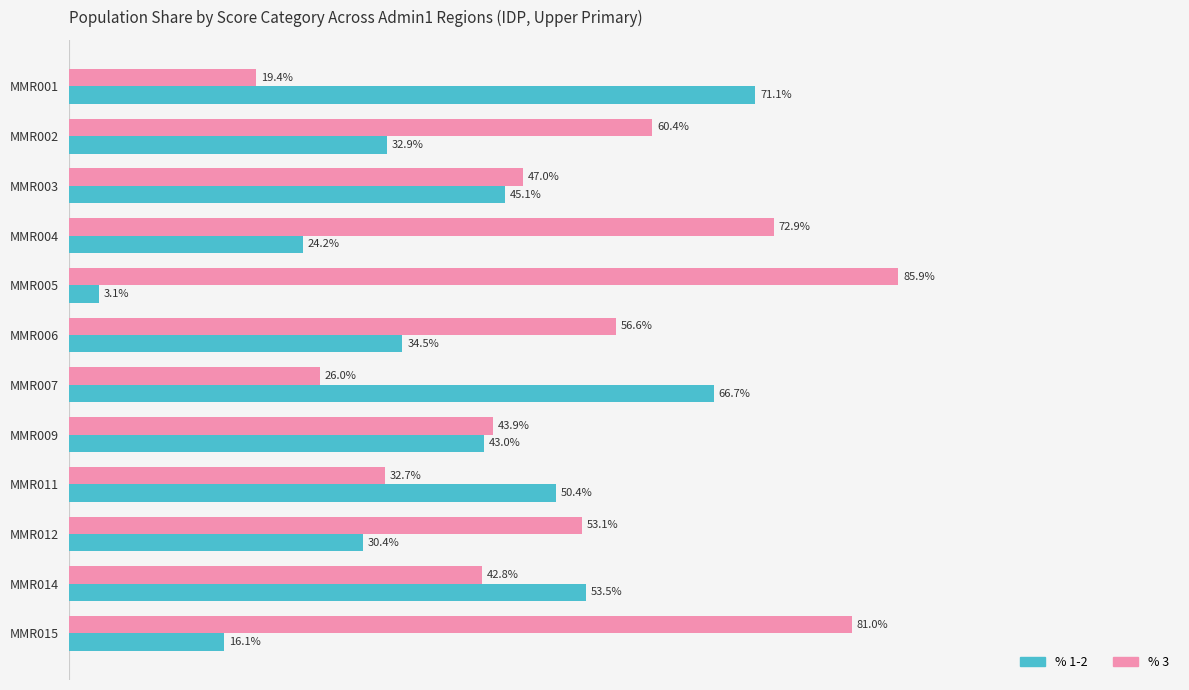

Is the value of % 1-2 at MMR004 greater than the value of % 3 at MMR002?

No